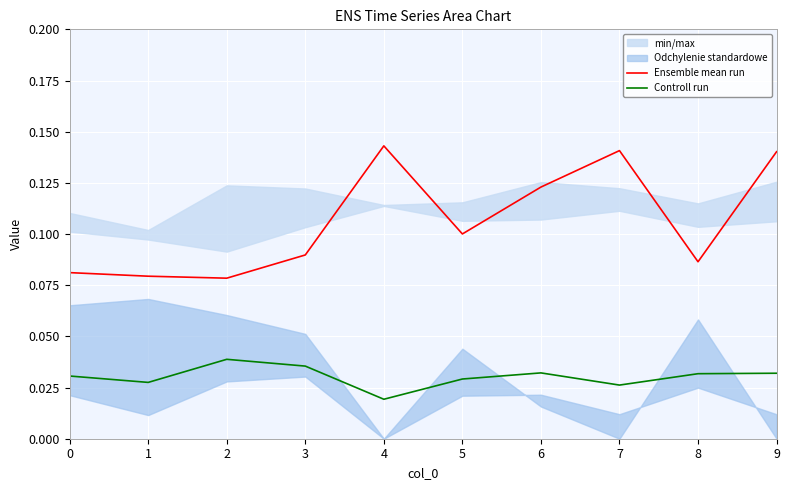

True or false: Controll run and Ensemble mean run cross at least once.

False